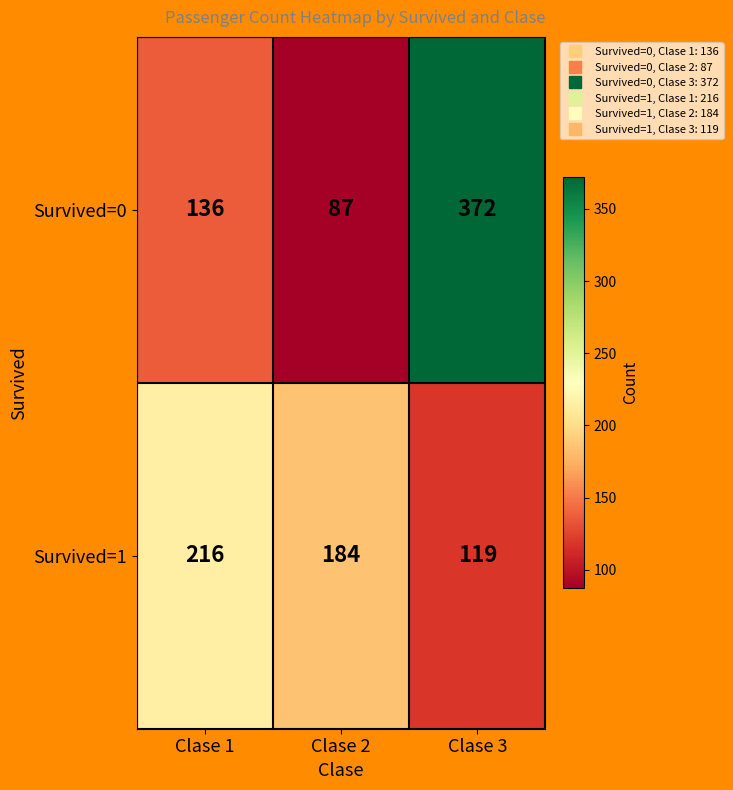

The value of Survived=1 at Clase 2 is 184. True or false?

True